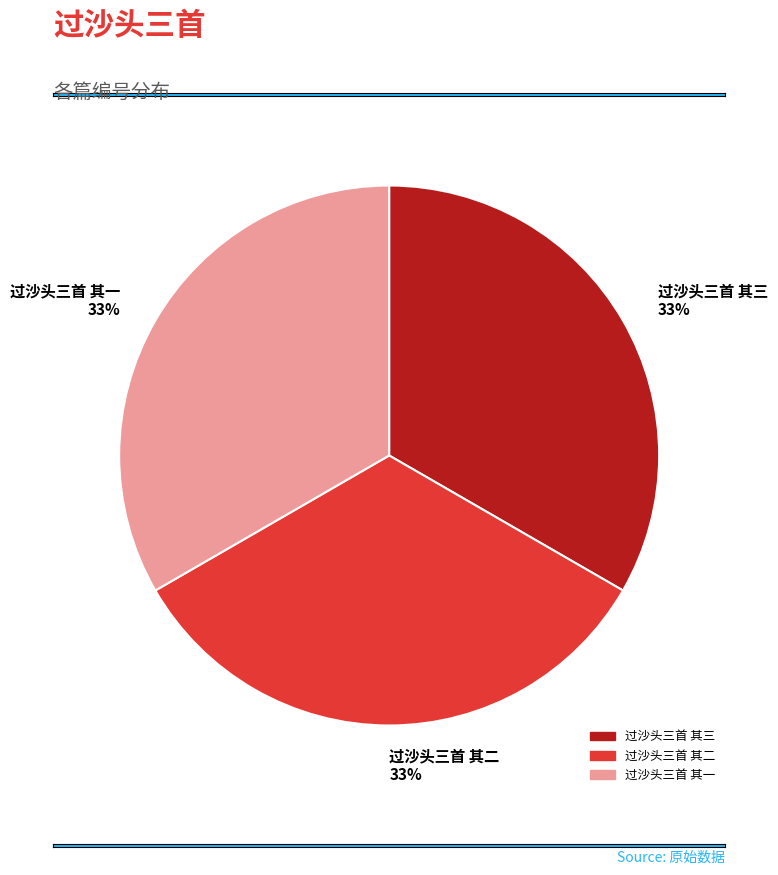

What is the ratio of the value at 过沙头三首 其二 to the value at 过沙头三首 其一?

1.0